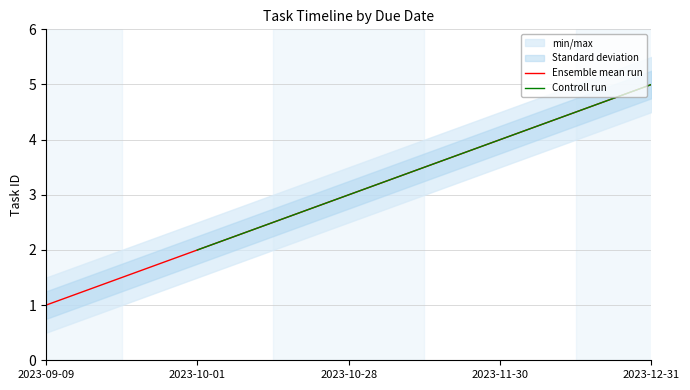

Reading right to left, list all the values displayed in this chart.

5	4	3	2	1